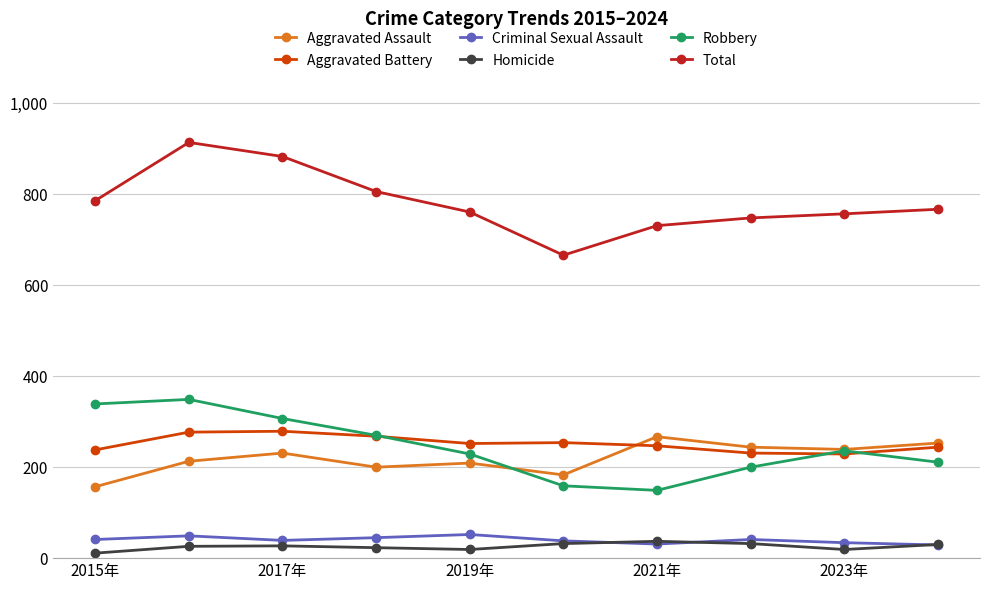

True or false: Homicide and Aggravated Battery cross at least once.

False